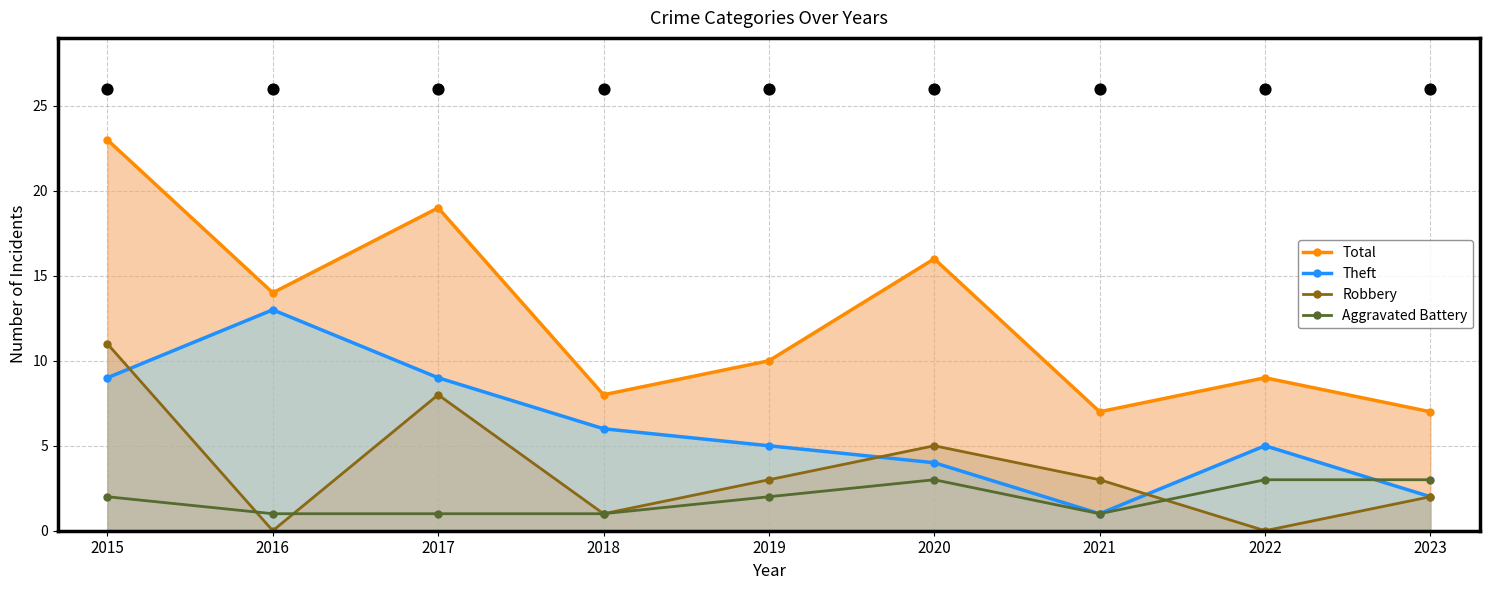

What are all the series names shown in the legend?

Total, Theft, Robbery, Aggravated Battery